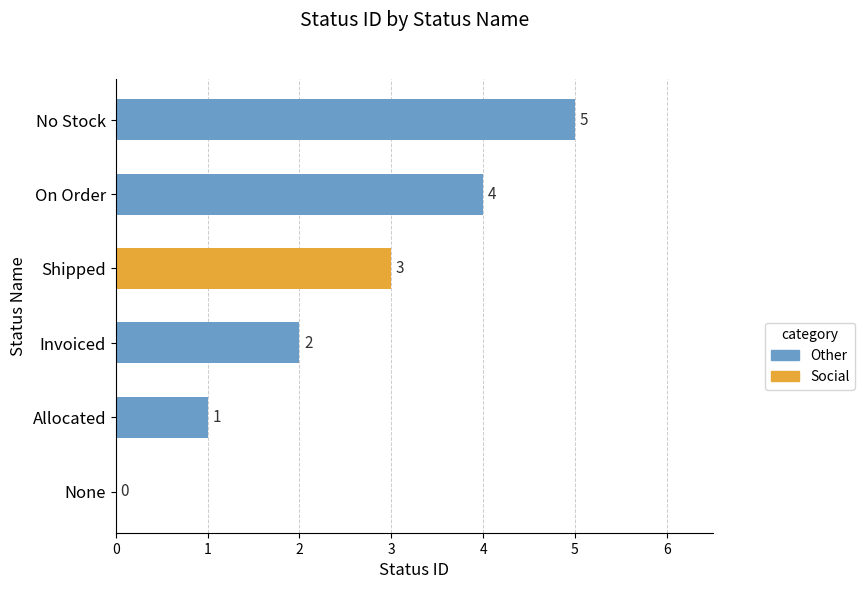

What is the sum of the values at Shipped and Invoiced?

5